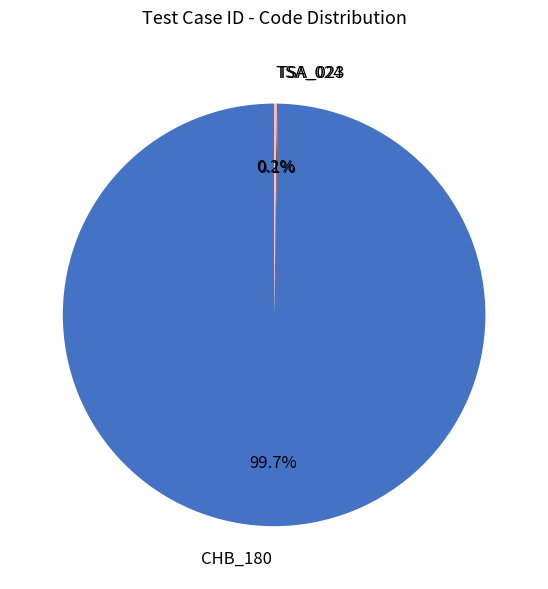

Which category accounts for the majority?

CHB_180